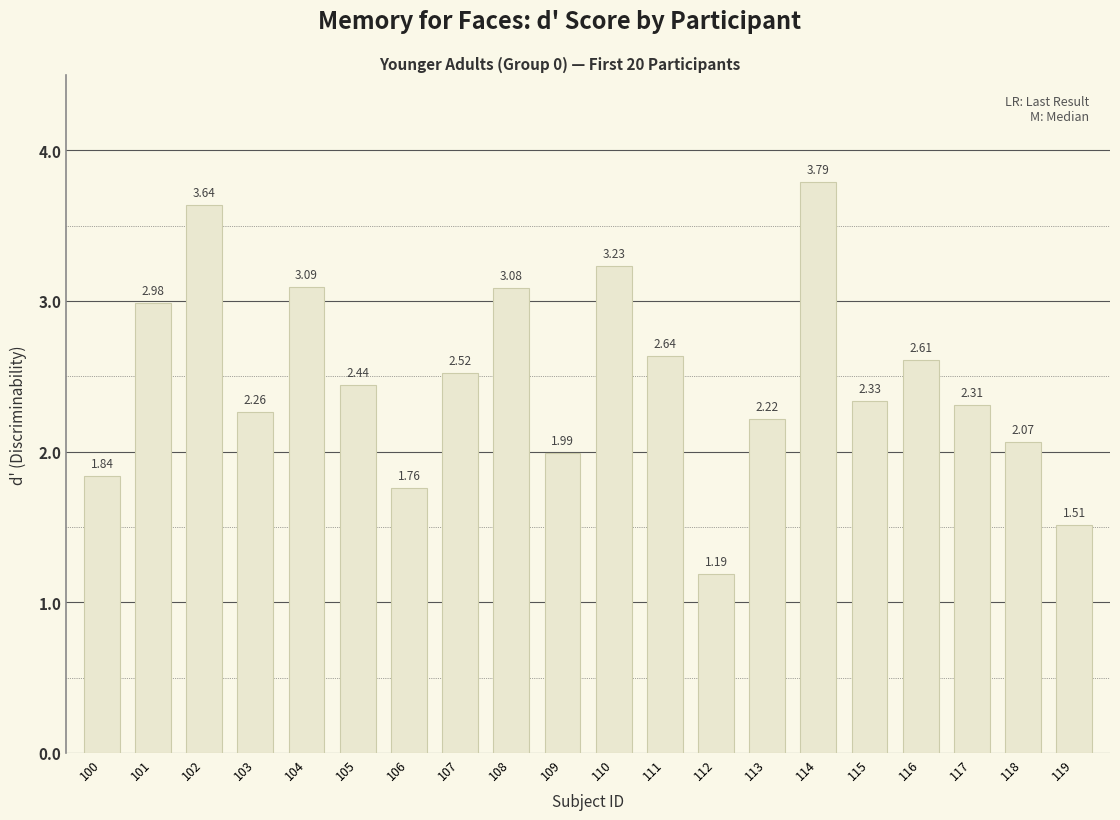

Where does the data first go above 2?

101